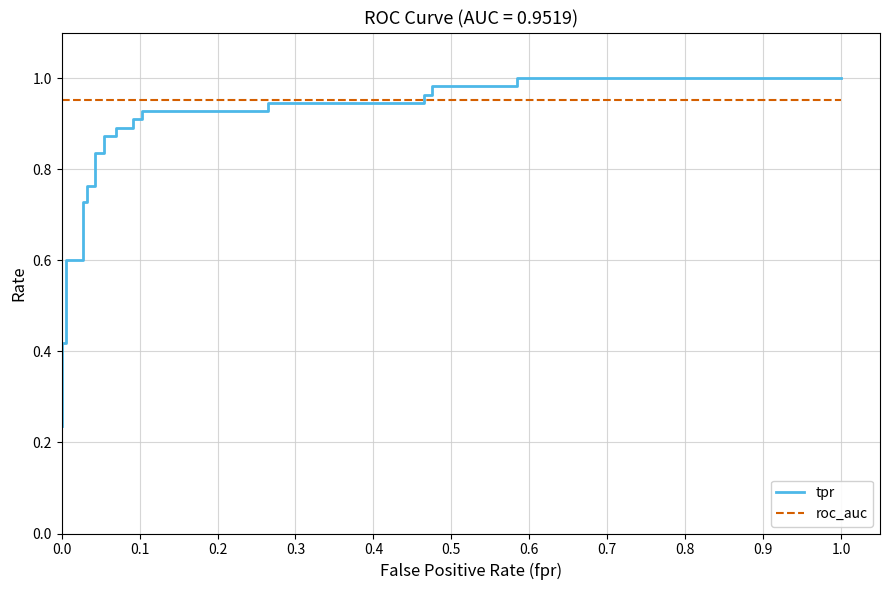

Reading left to right, what are all the values shown in this chart?

tpr: 0.2	0.4	0.4	0.6	0.6	0.7	0.7	0.8	0.8	0.8	0.8	0.9	0.9	0.9	0.9	0.9	0.9	0.9	0.9	0.9	0.9	1.0	1.0	1.0	1.0	1.0	1.0
roc_auc: 1.0	1.0	1.0	1.0	1.0	1.0	1.0	1.0	1.0	1.0	1.0	1.0	1.0	1.0	1.0	1.0	1.0	1.0	1.0	1.0	1.0	1.0	1.0	1.0	1.0	1.0	1.0